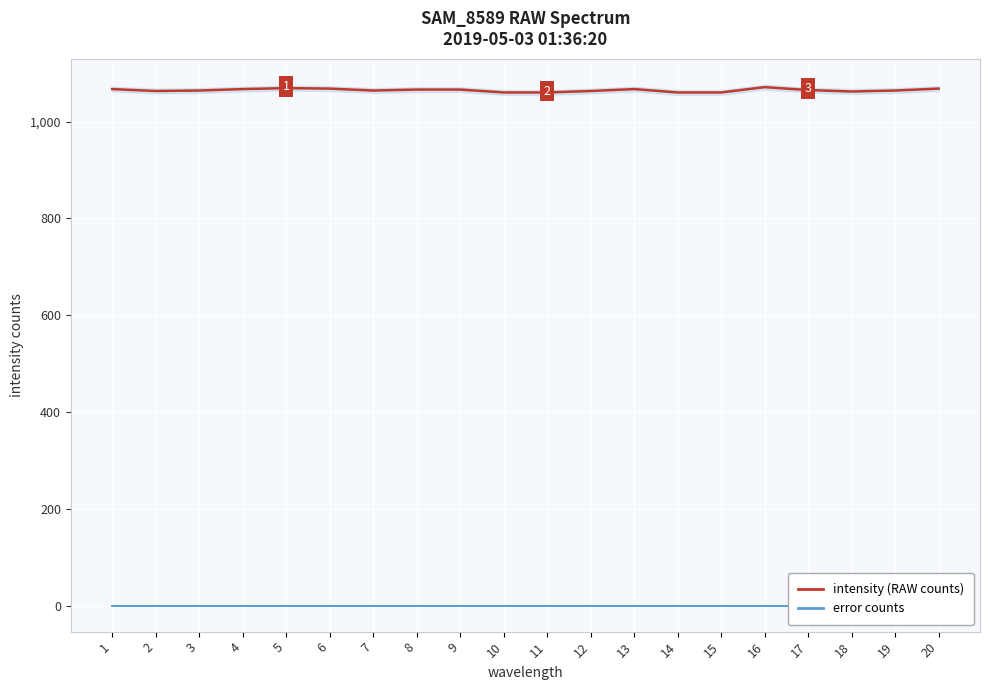

Reading right to left, extract all data points from this chart.

intensity: 1068	1064	1062	1065	1071	1060	1060	1067	1063	1060	1060	1066	1066	1064	1068	1069	1067	1064	1063	1067
error: 0	0	0	0	0	0	0	0	0	0	0	0	0	0	0	0	0	0	0	0